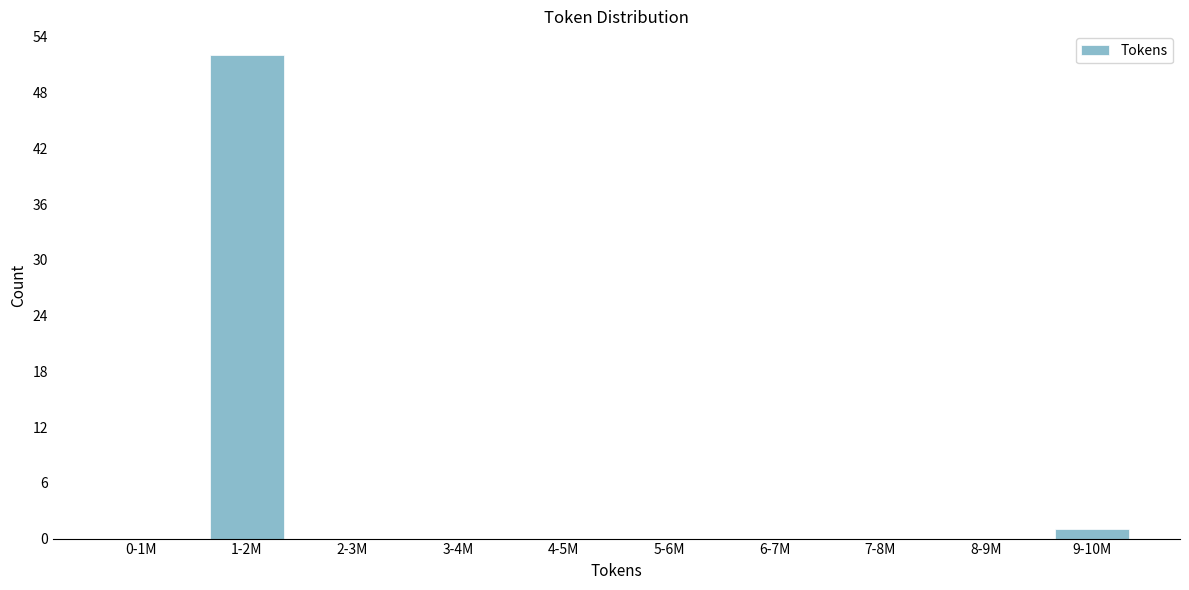

Reading left to right, extract all data points from this chart.

0-1M=0	1-2M=52	2-3M=0	3-4M=0	4-5M=0	5-6M=0	6-7M=0	7-8M=0	8-9M=0	9-10M=1